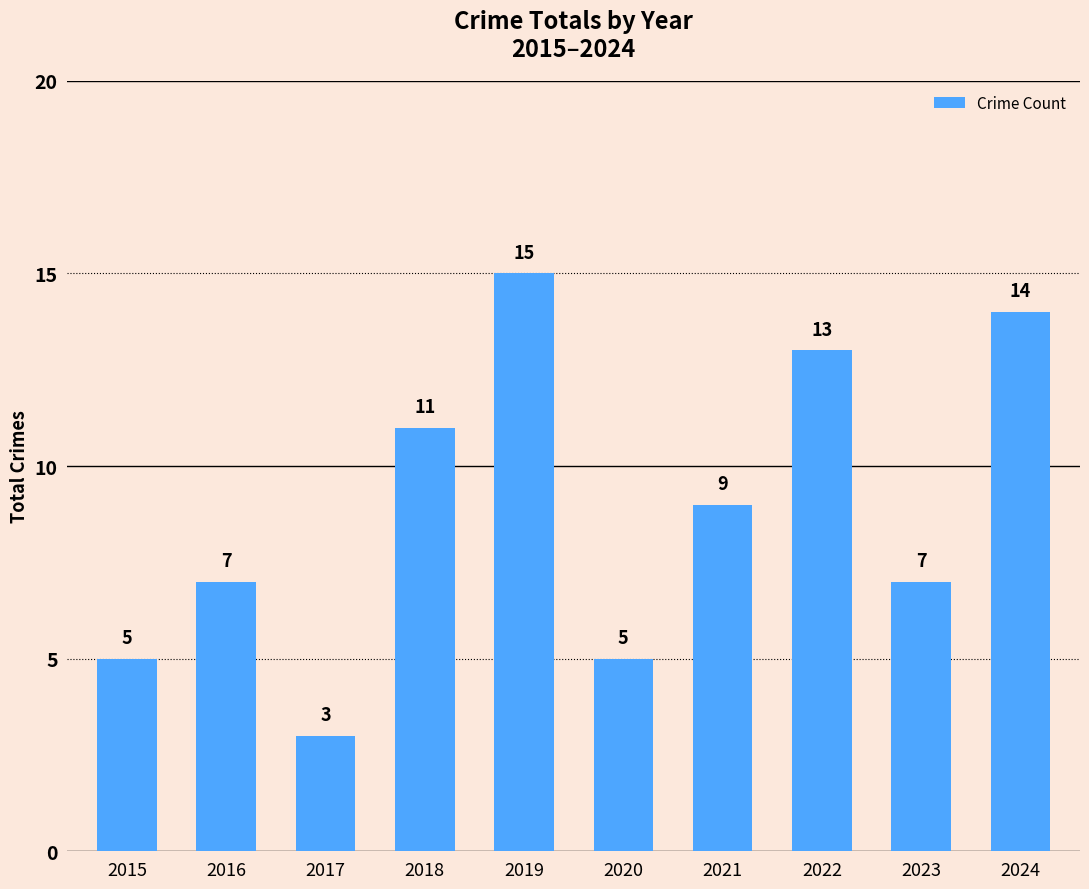

What is the approximate value at 2020, to the nearest 5?

5